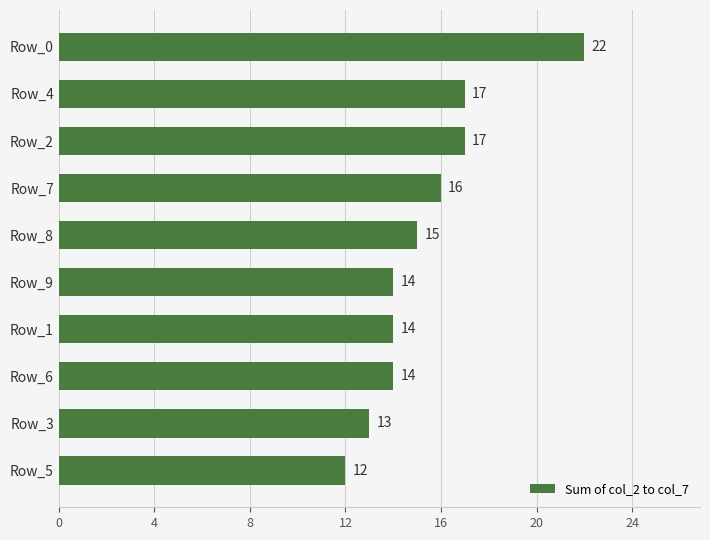

The chart shows a value of 15 at Row_8. True or false?

True